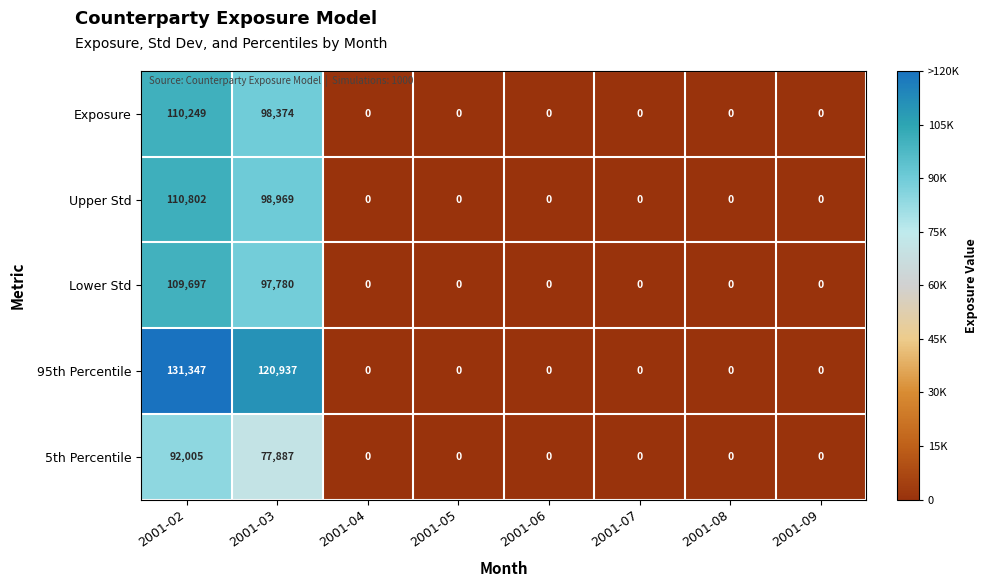

How many categories are shown in the chart?

8